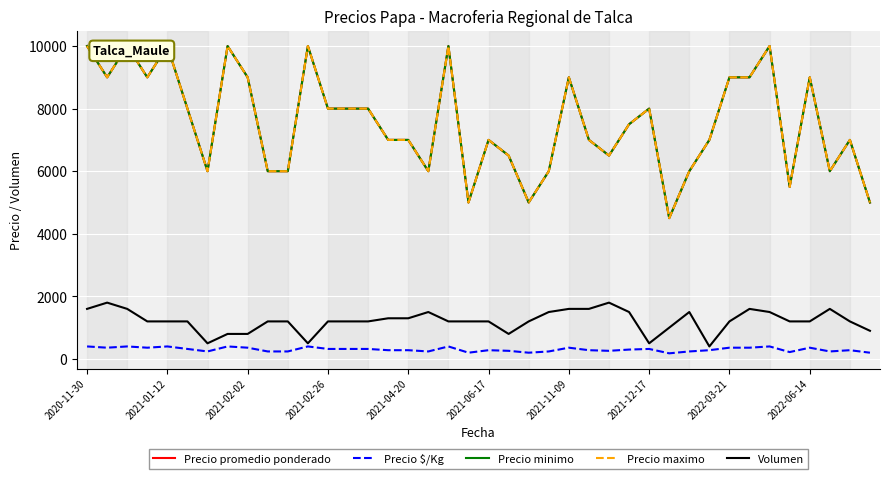

True or false: Precio maximo and Volumen intersect in this chart.

False